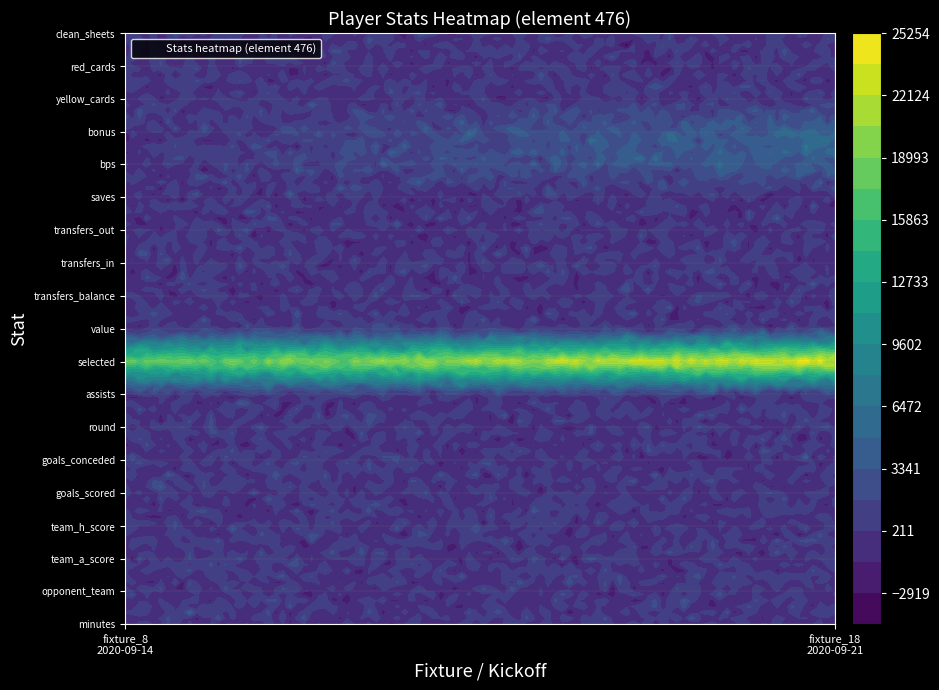

Is the value of fixture_8_2020-09-14 at 10 greater than the value of fixture_18_2020-09-21 at 9?

No